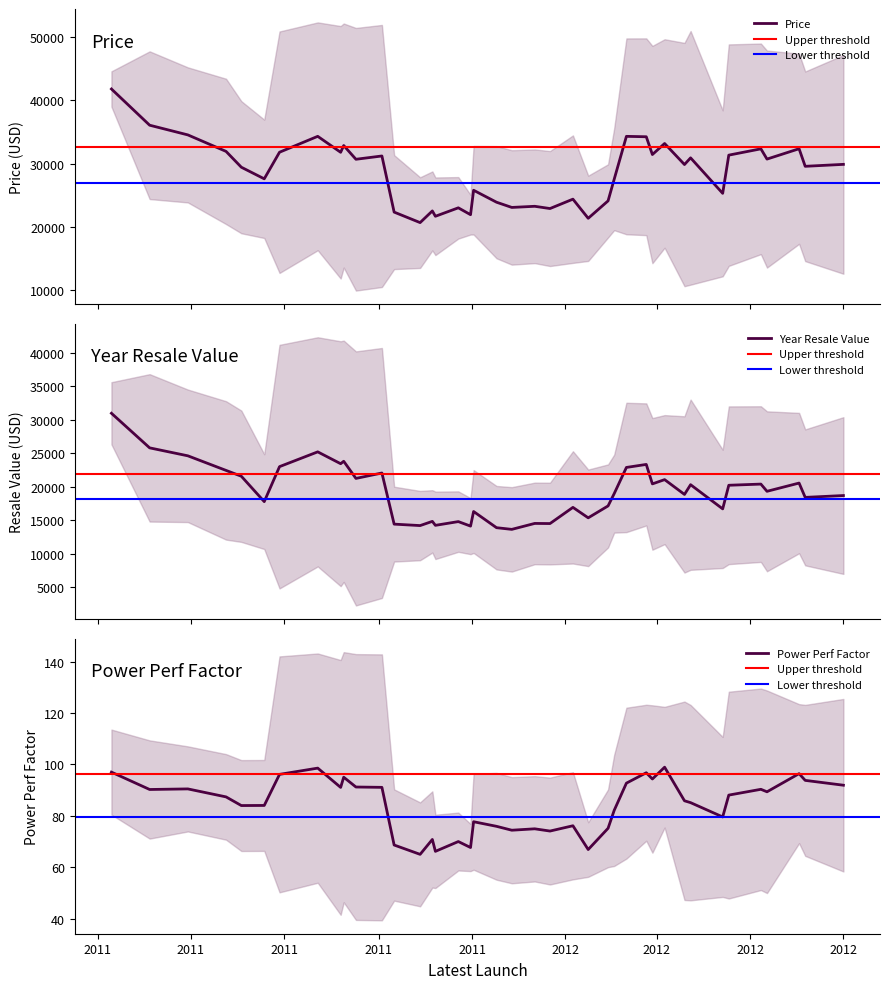

Does the chart have visible grid lines?

No